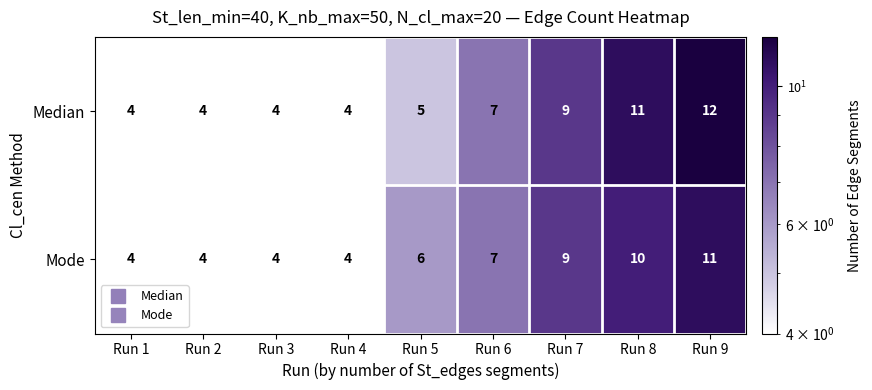

How many data points does each series have?

9